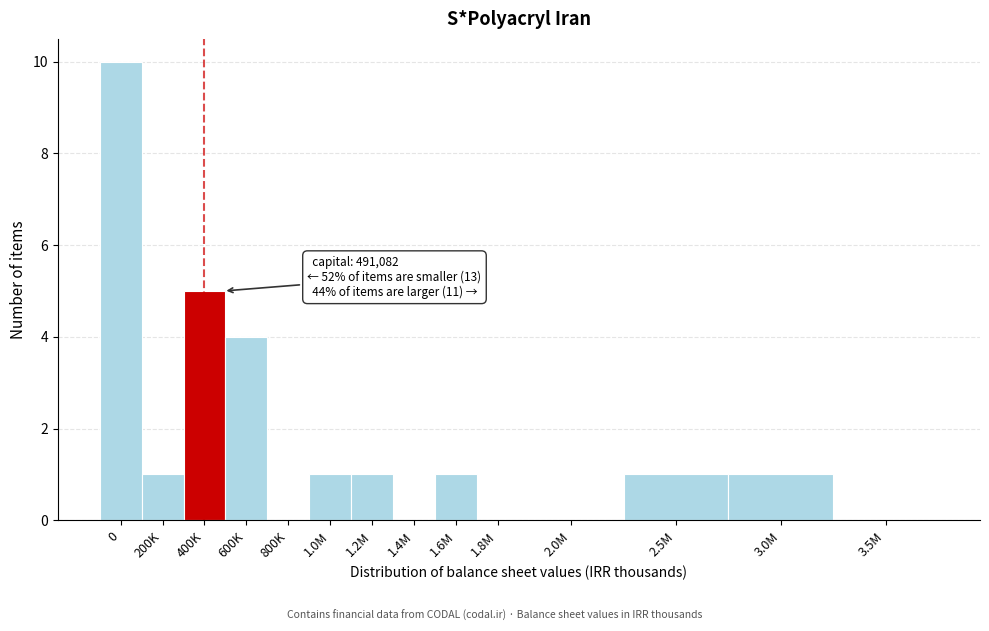

Reading right to left, extract all data points from this chart.

3.5M=0	3.0M=1	2.5M=1	2.0M=0	1.8M=0	1.6M=1	1.4M=0	1.2M=1	1.0M=1	800K=0	600K=4	400K=5	200K=1	0=10